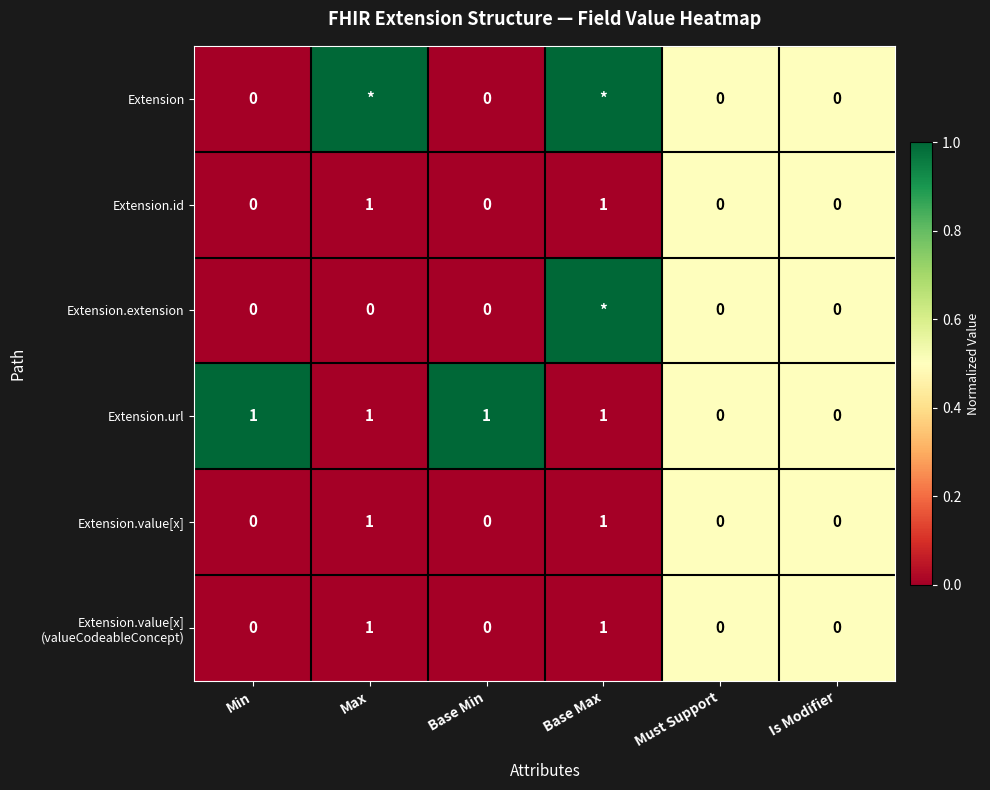

Between Base Max and Max, which is larger?

Base Max